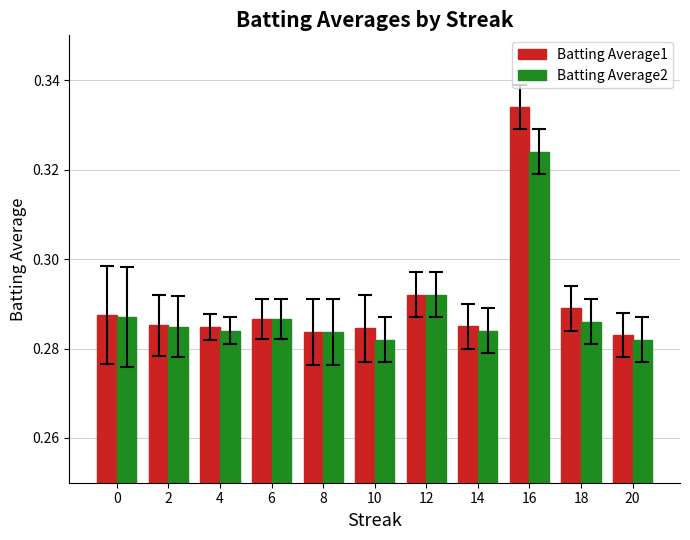

Which label corresponds to the largest value in the chart?

16